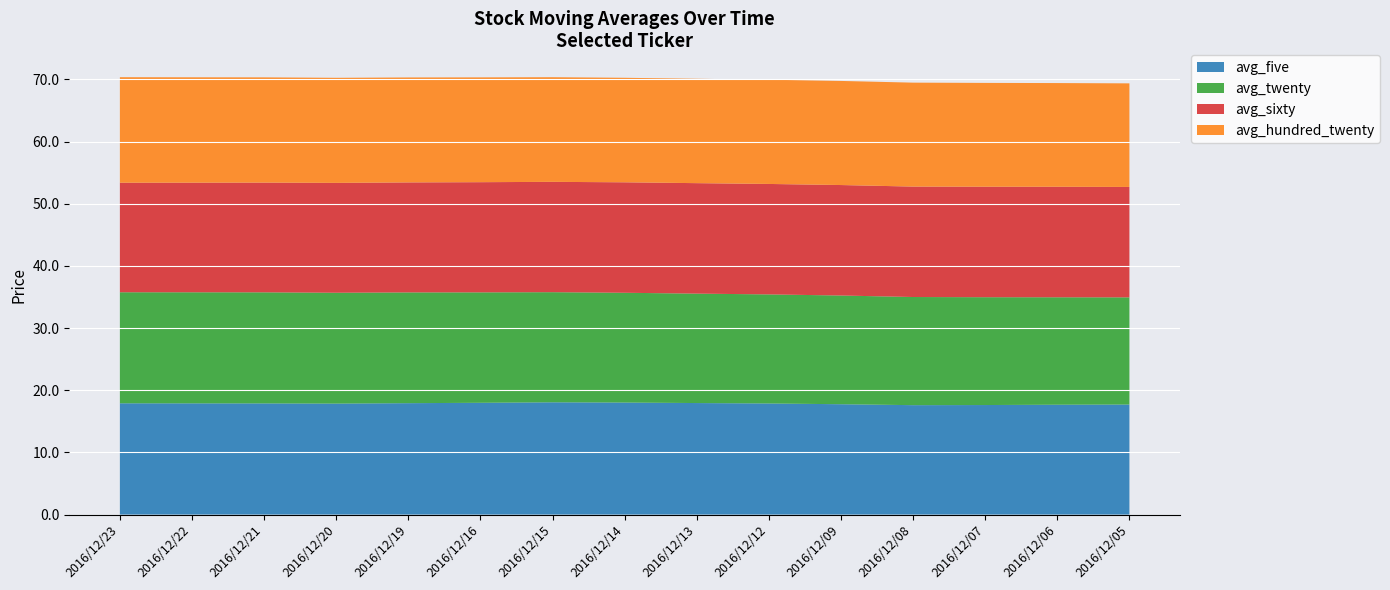

Reading right to left, list all the values displayed in this chart.

avg_five: 17.7	17.7	17.6	17.6	17.8	17.9	17.9	18.0	18.1	18.0	17.9	17.9	17.9	17.9	17.9
avg_twenty: 17.2	17.3	17.3	17.4	17.5	17.5	17.6	17.7	17.7	17.8	17.8	17.8	17.9	17.9	17.9
avg_sixty: 17.8	17.8	17.8	17.8	17.8	17.8	17.8	17.8	17.7	17.7	17.7	17.7	17.6	17.6	17.6
avg_hundred_twenty: 16.7	16.7	16.7	16.7	16.7	16.8	16.8	16.8	16.8	16.9	16.9	16.9	16.9	16.9	17.0